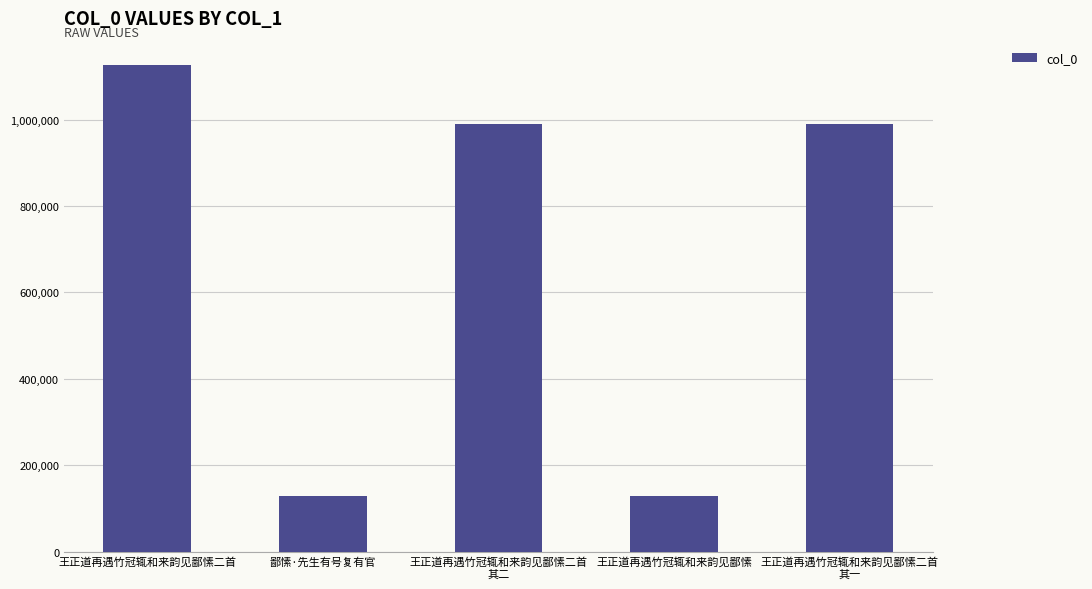

What is the label of the 4th bar from the left?

王正道再遇竹冠辄和来韵见鄙愫